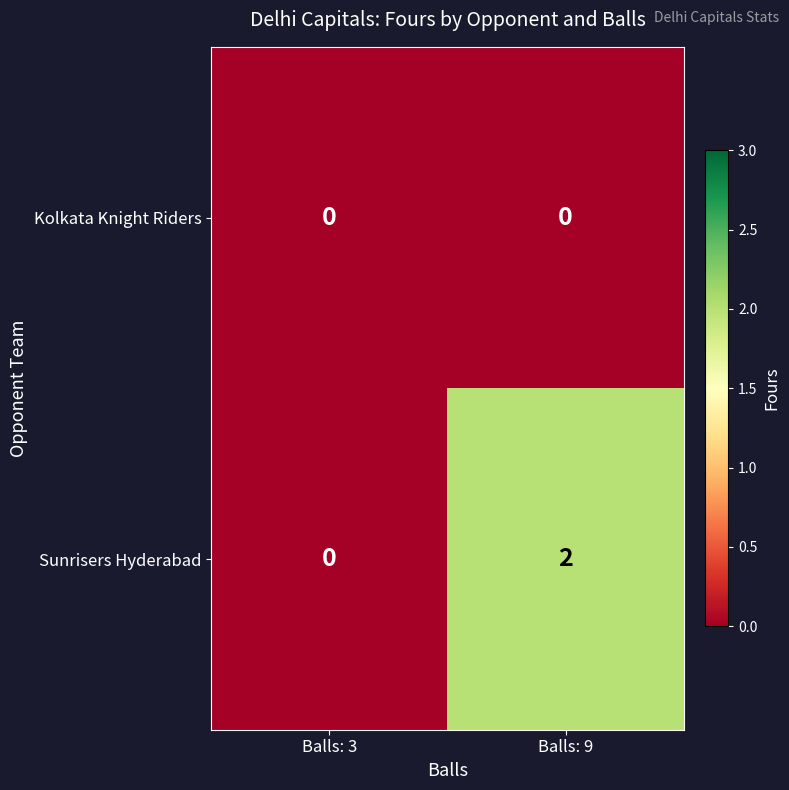

At which category is the sum across all series the highest?

Balls: 9